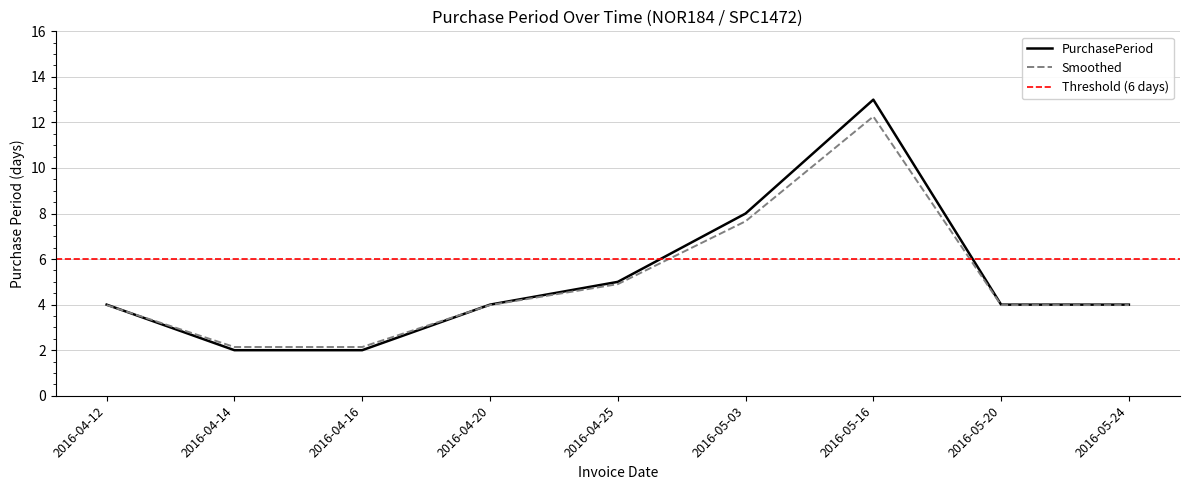

Does the chart have visible grid lines?

Yes